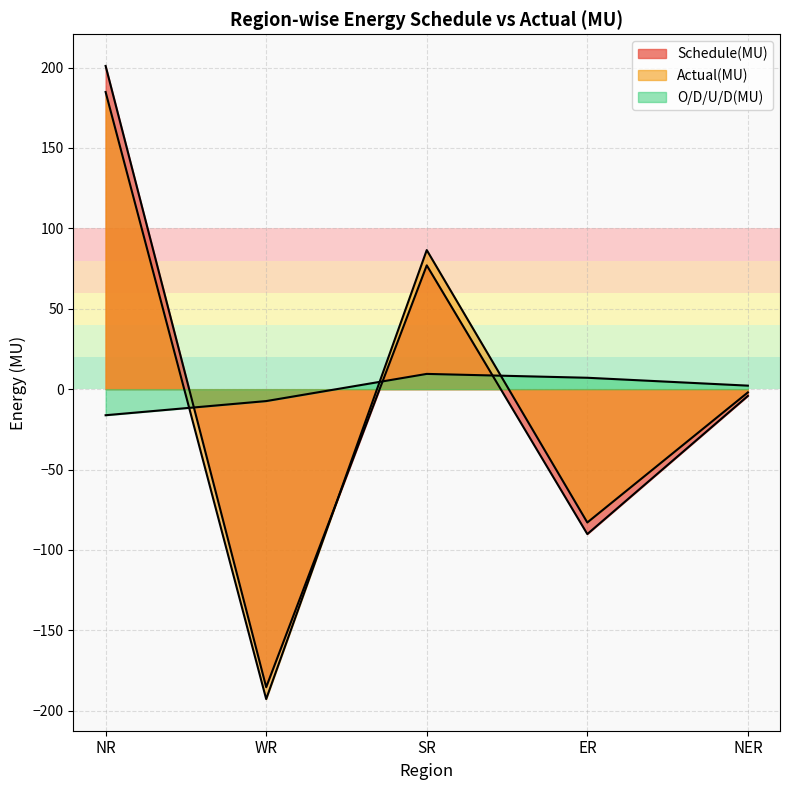

How many lines are shown in the chart?

3